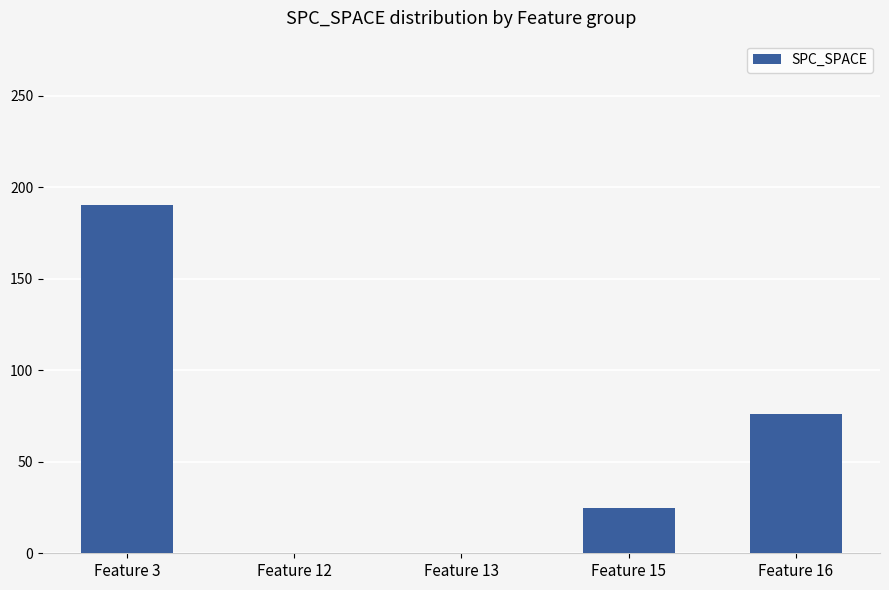

Where is the data nearest to the value 95?

Feature 16